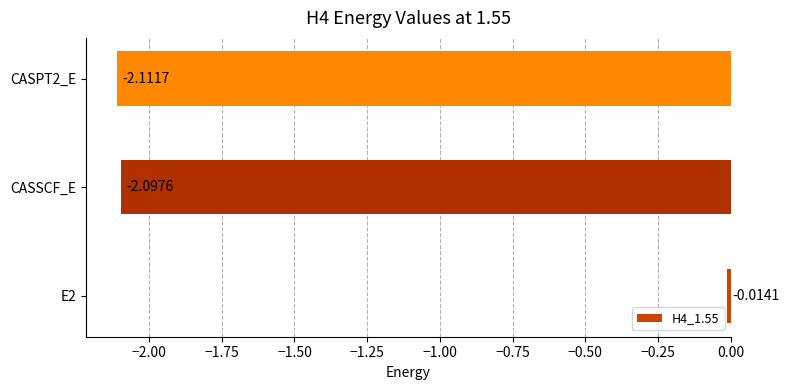

List the labels in order of value, largest first.

E2, CASSCF_E, CASPT2_E